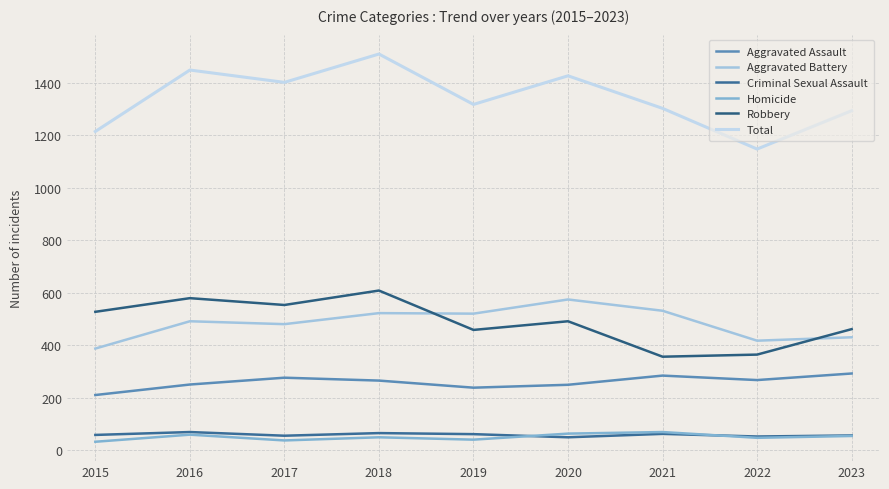

How many lines are shown in the chart?

6